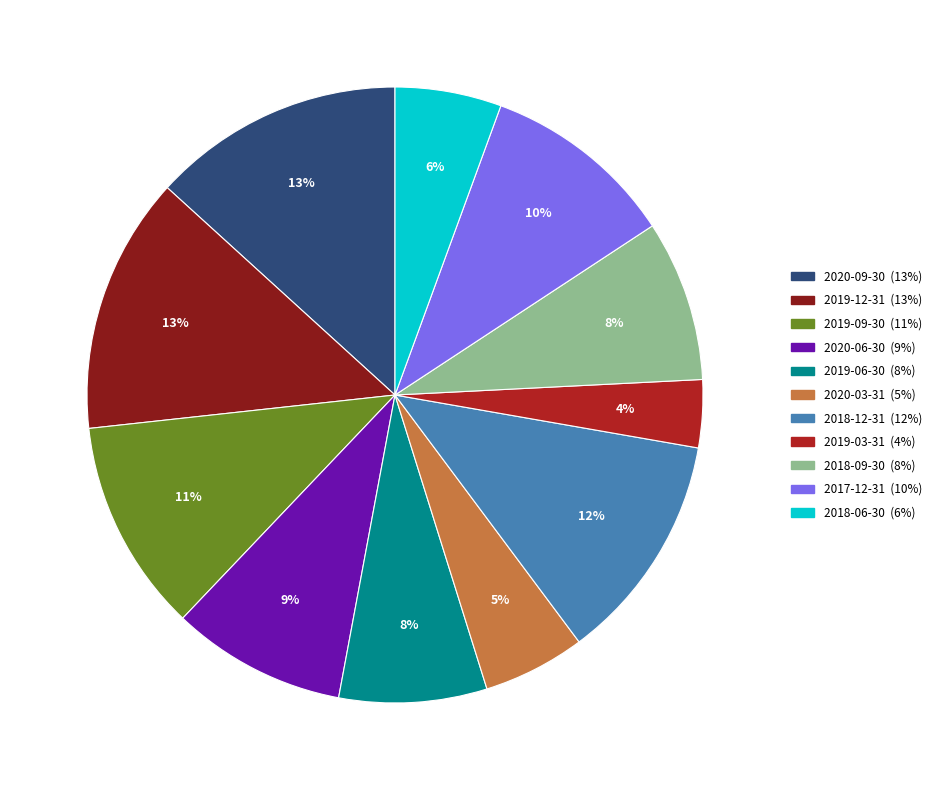

Which category has the smallest portion of the pie?

2019-03-31